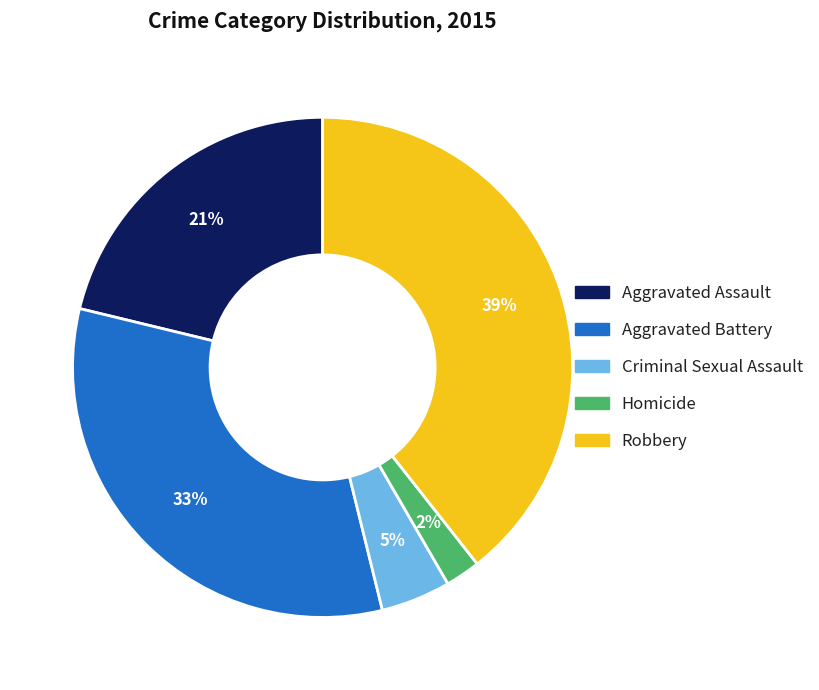

To the nearest percent, what is the combined percentage of Criminal Sexual Assault and Homicide?

7%